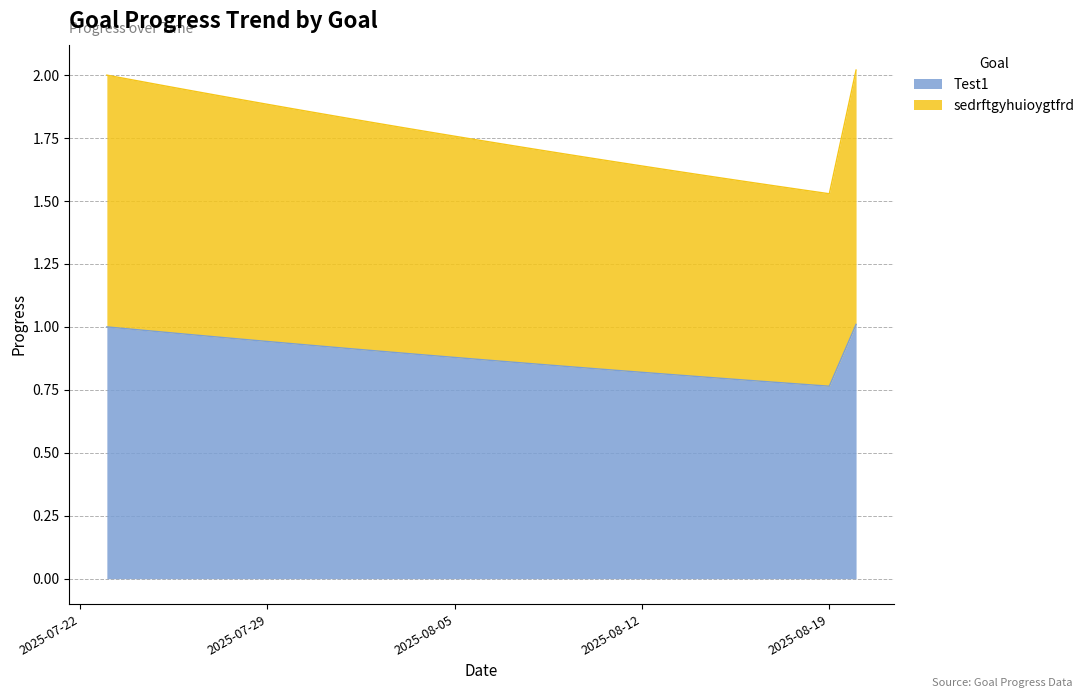

Does the chart display data point markers on the line(s)?

No